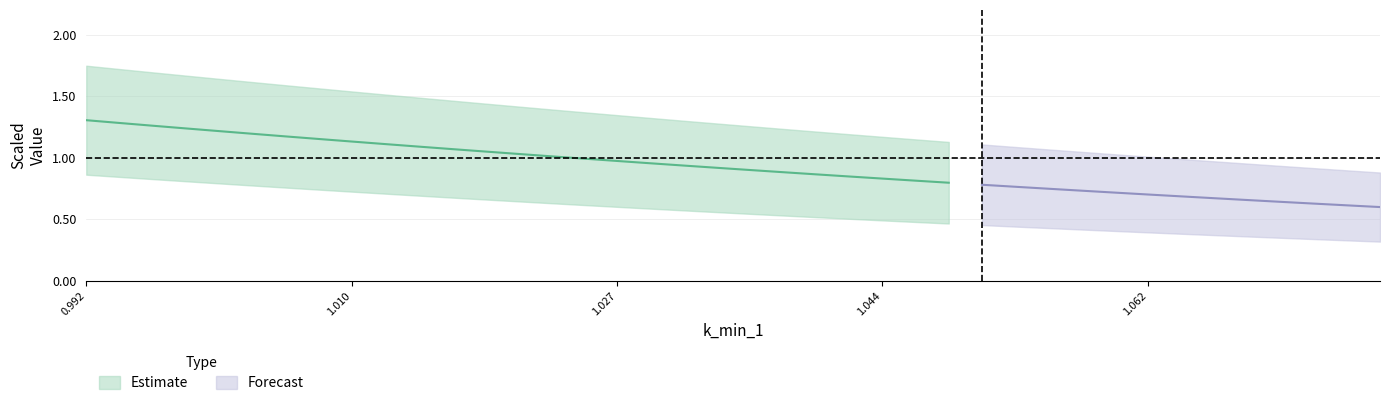

What is the difference between the highest and lowest values at 15?

1.0